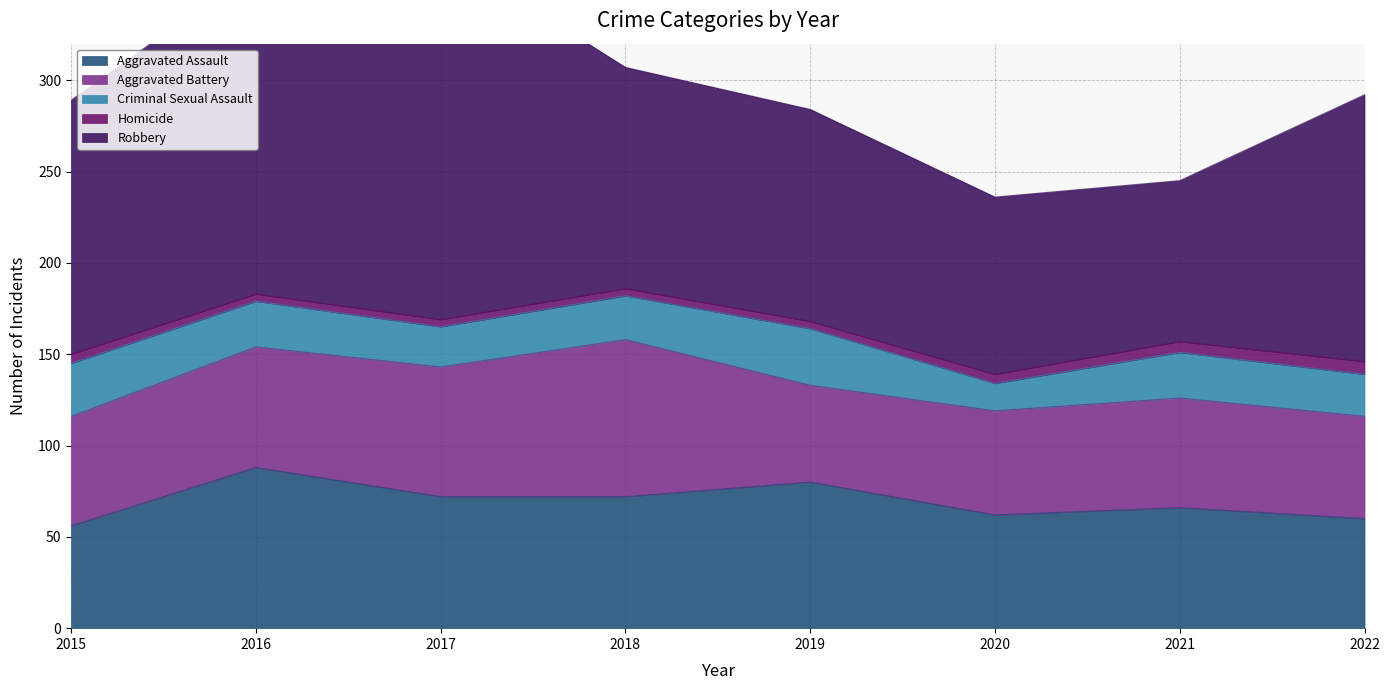

What is the value of the Homicide point at the 7th from the left?

6